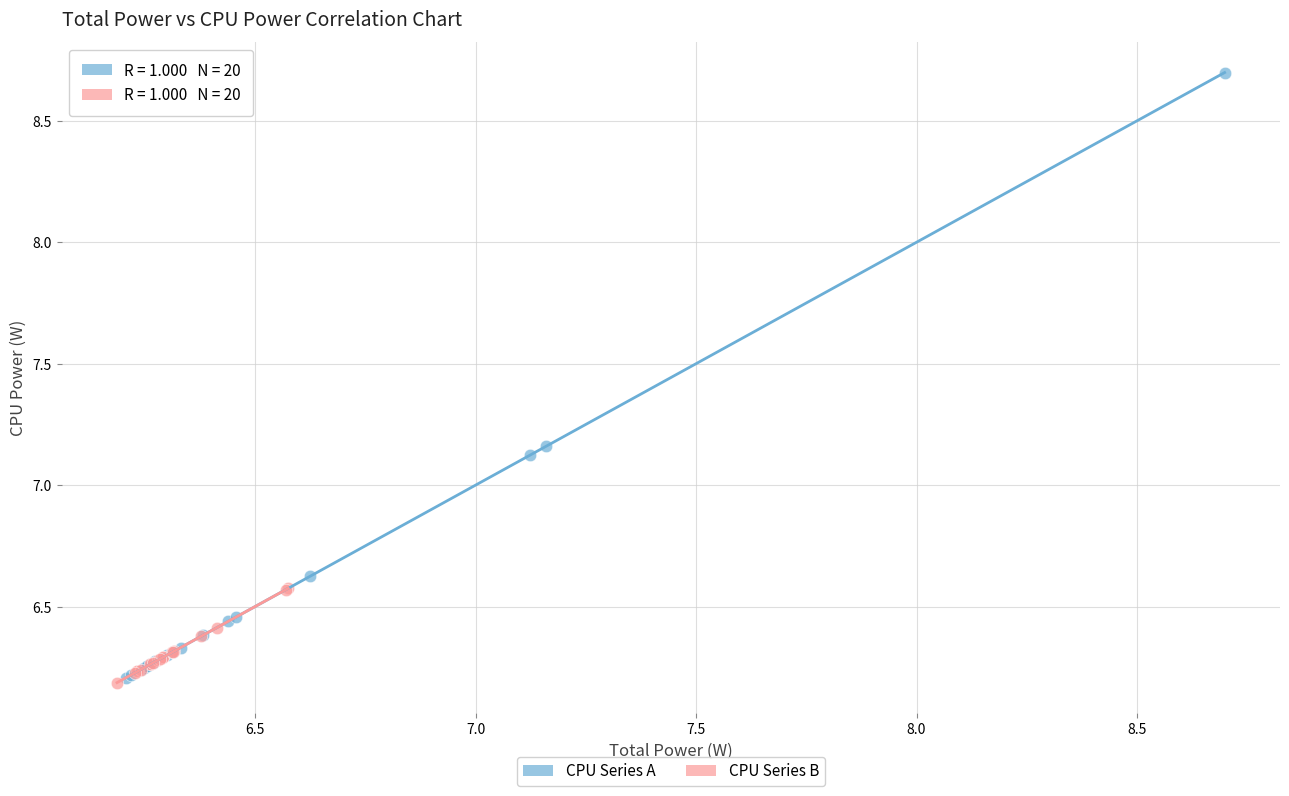

Which series has the largest Y range (max minus min)?

CPU Series A